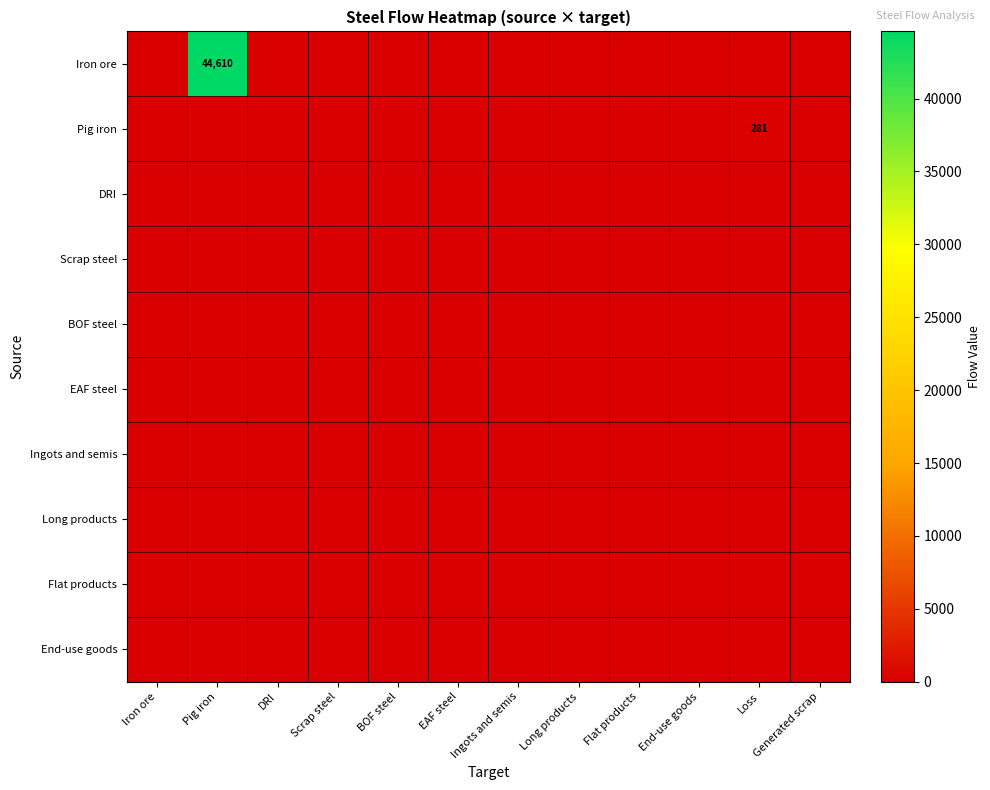

List the series in order of their peak value, highest first.

Iron ore, Pig iron, DRI, Scrap steel, BOF steel, EAF steel, Ingots and semis, Long products, Flat products, End-use goods